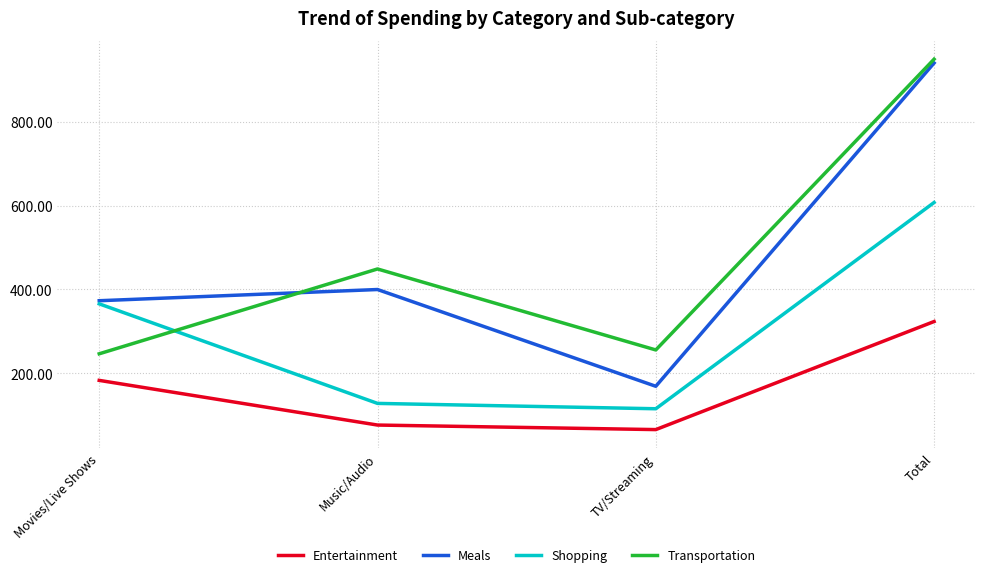

True or false: Entertainment has more than 2 points higher than both neighbors.

False